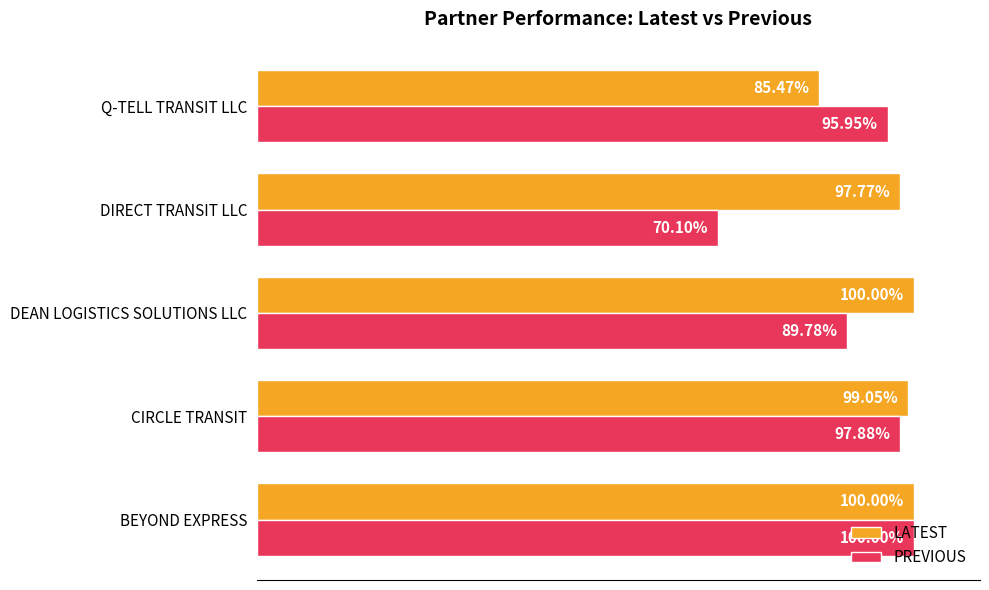

At which label does PREVIOUS reach its peak?

BEYOND EXPRESS